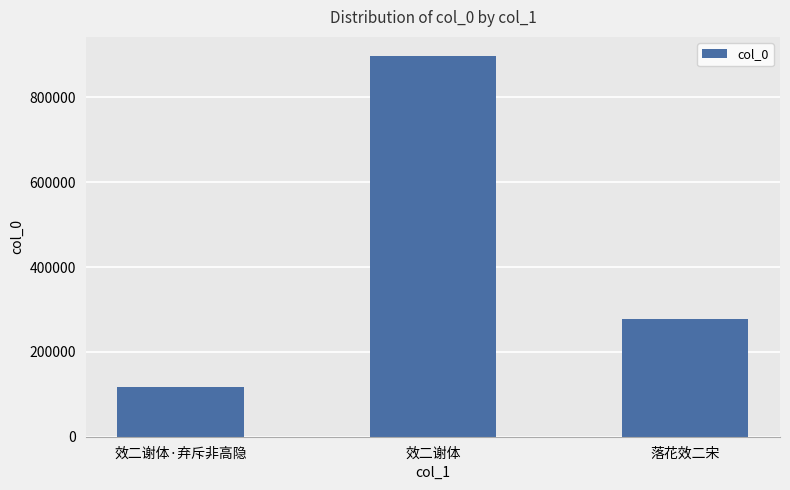

What is the maximum value shown in the chart?

898021